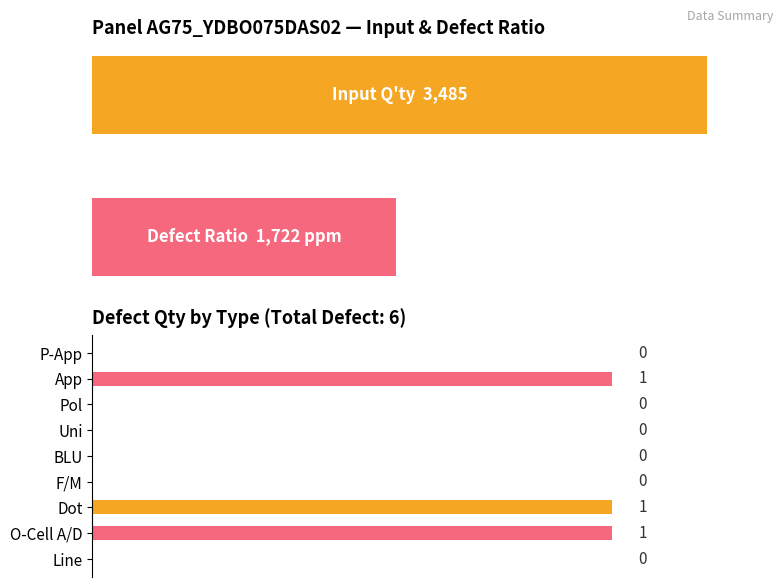

What is the difference between the maximum and minimum values?

1